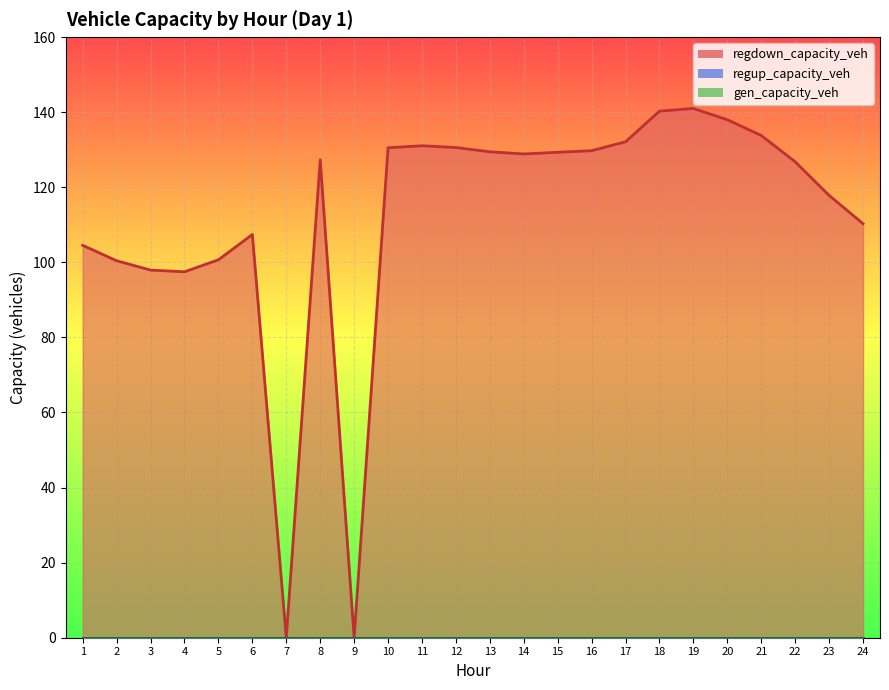

Reading left to right, what are all the values shown in this chart?

gen_capacity_veh: 1=0.0	2=0.0	3=0.0	4=0.0	5=0.0	6=0.0	7=0.0	8=0.0	9=0.0	10=0.0	11=0.0	12=0.0	13=0.0	14=0.0	15=0.0	16=0.0	17=0.0	18=0.0	19=0.0	20=0.0	21=0.0	22=0.0	23=0.0	24=0.0
regup_capacity_veh: 1=0.0	2=0.0	3=0.0	4=0.0	5=0.0	6=0.0	7=0.0	8=0.0	9=0.0	10=0.0	11=0.0	12=0.0	13=0.0	14=0.0	15=0.0	16=0.0	17=0.0	18=0.0	19=0.0	20=0.0	21=0.0	22=0.0	23=0.0	24=0.0
regdown_capacity_veh: 1=104.5	2=100.4	3=97.9	4=97.5	5=100.7	6=107.4	7=0.0	8=127.3	9=0.0	10=130.5	11=131.1	12=130.6	13=129.4	14=128.9	15=129.3	16=129.7	17=132.1	18=140.3	19=141.0	20=138.0	21=133.8	22=126.8	23=117.8	24=110.3